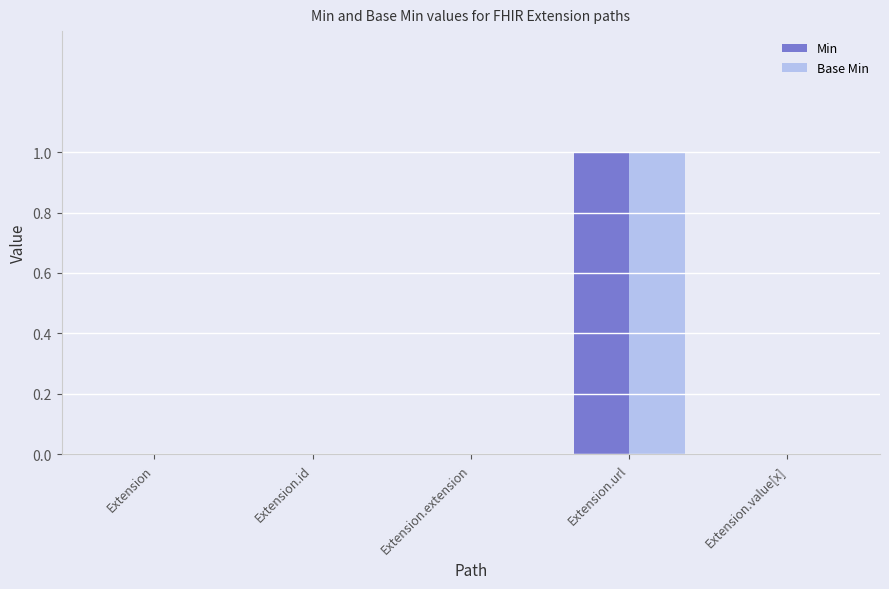

At which label does Base Min reach its peak?

Extension.url